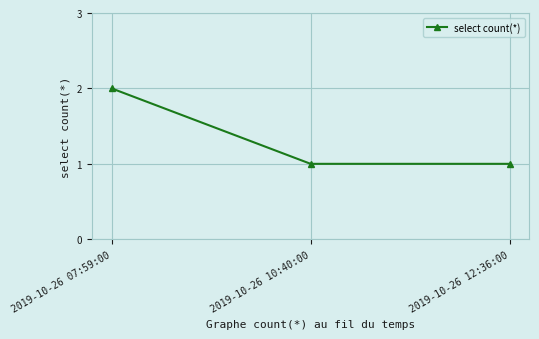

Reading left to right, transcribe all the data shown in this chart.

2	1	1